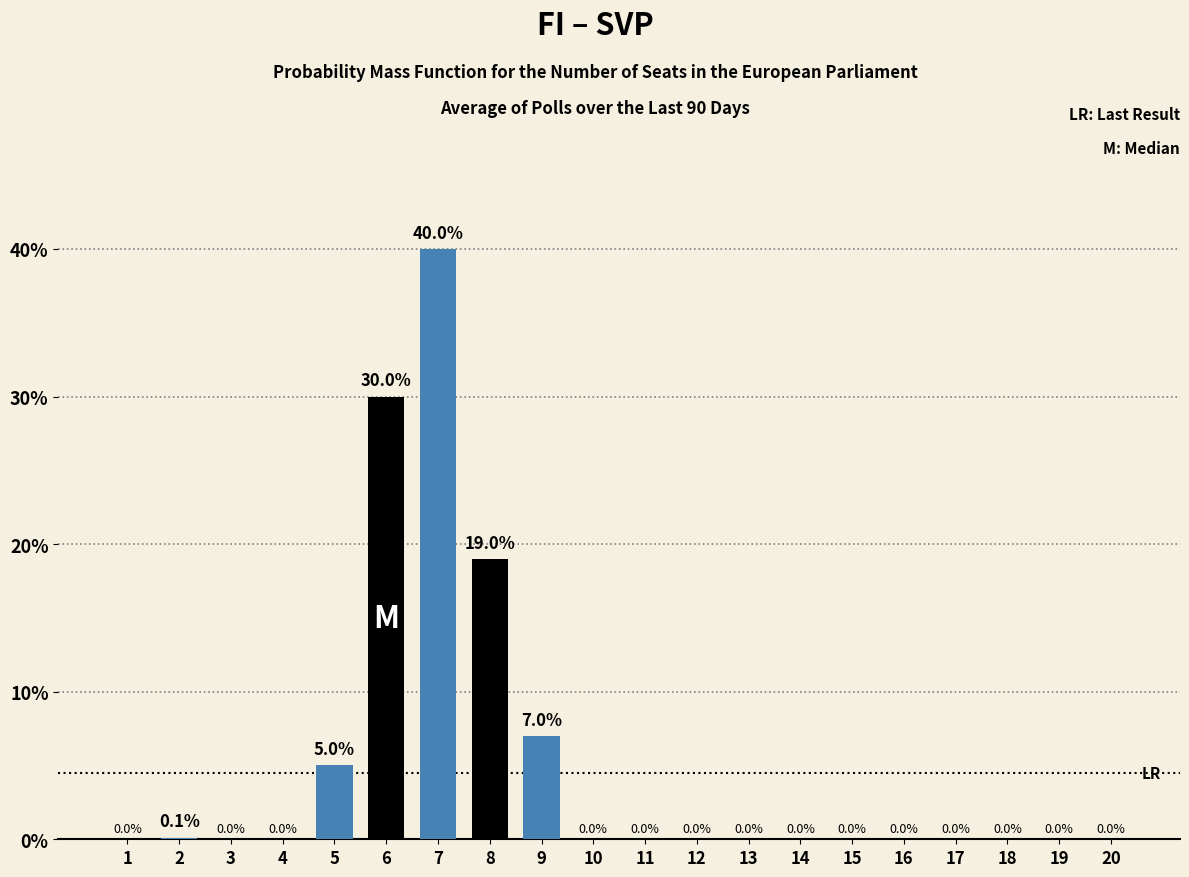

Is it true that the value at 3 is 0.0?

True